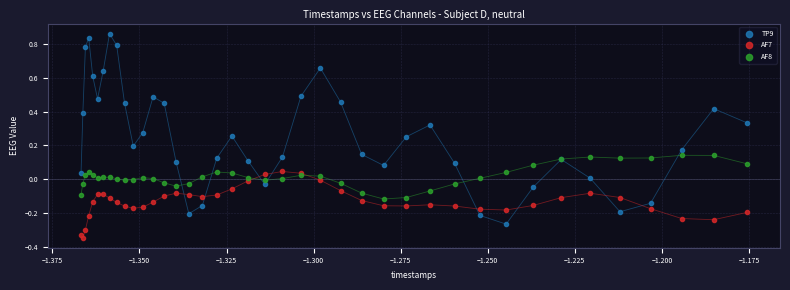

What are all the series names shown in the legend?

TP9, AF7, AF8